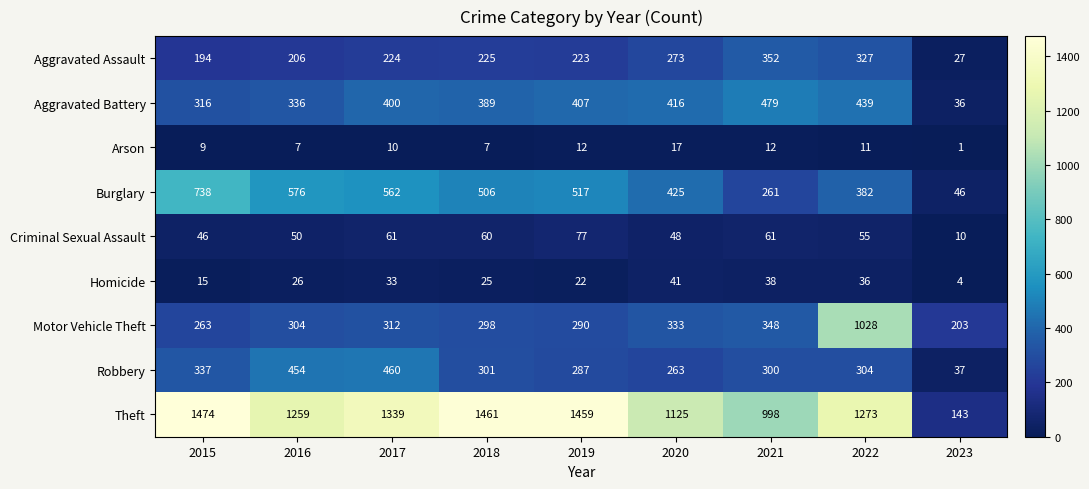

Count the number of categories in the chart.

9